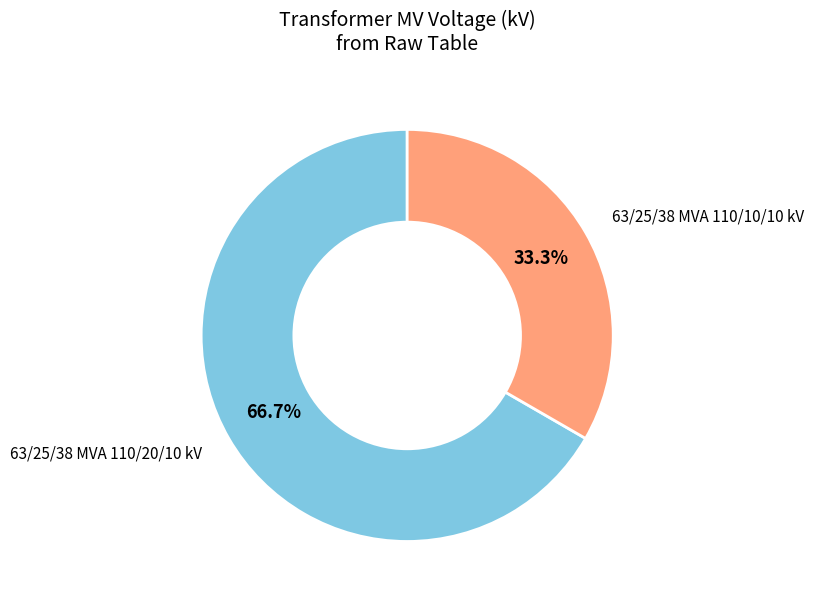

Is there a majority slice in this chart?

Yes